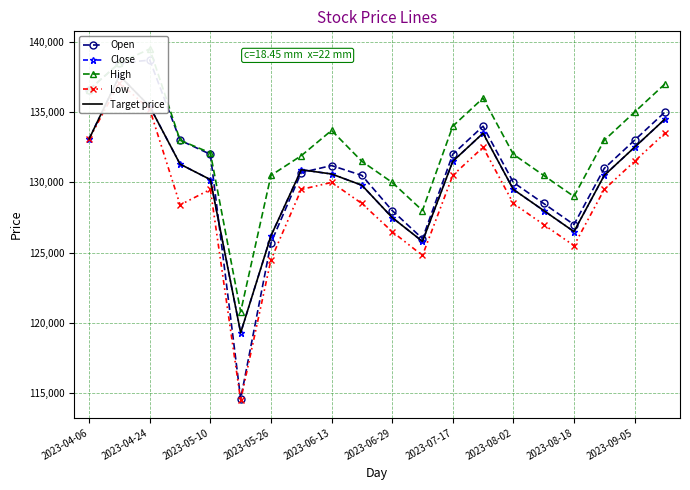

What is the value of the Open point at the 11th from the left?

128000